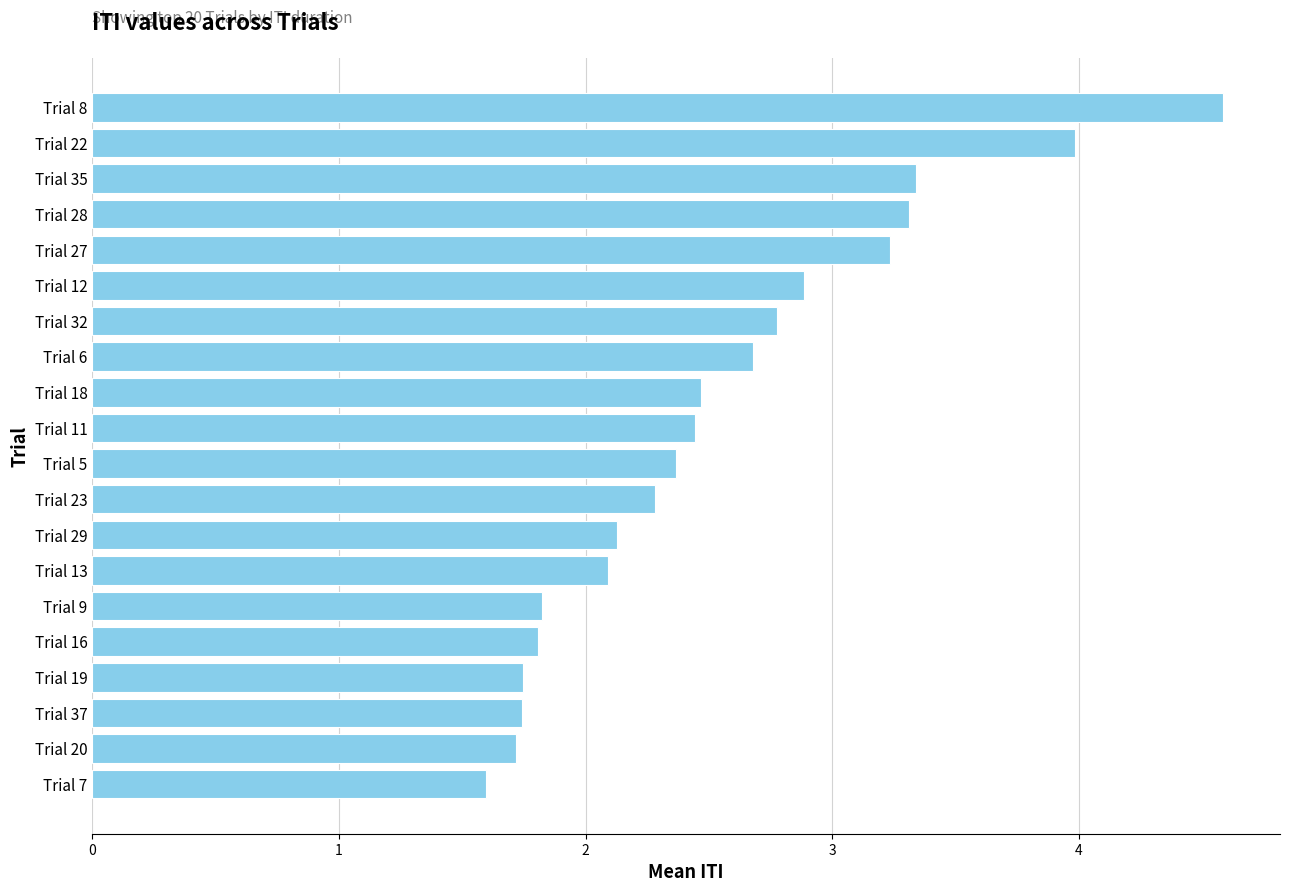

What is the difference between the maximum and minimum values?

3.0